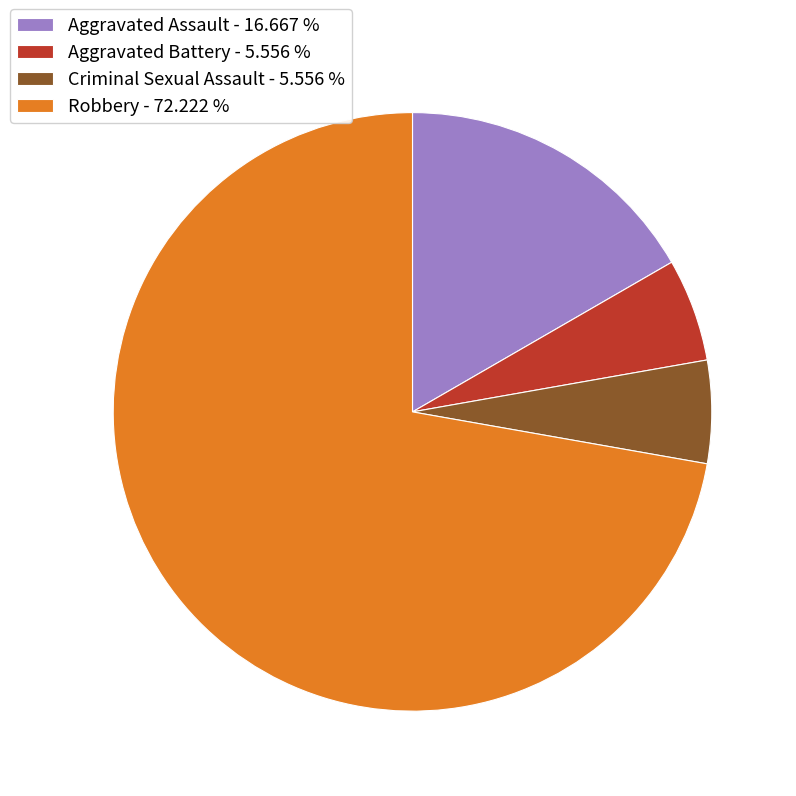

Does any single category account for the majority?

Yes